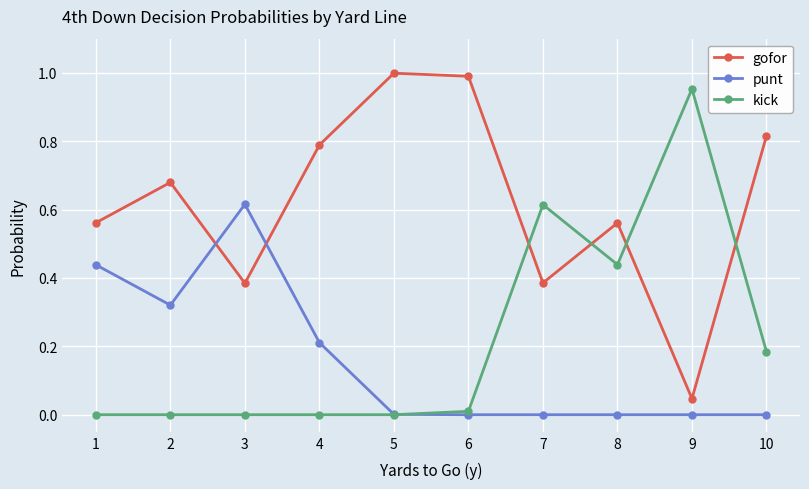

Is it true that punt equals 0.2 at 4?

True